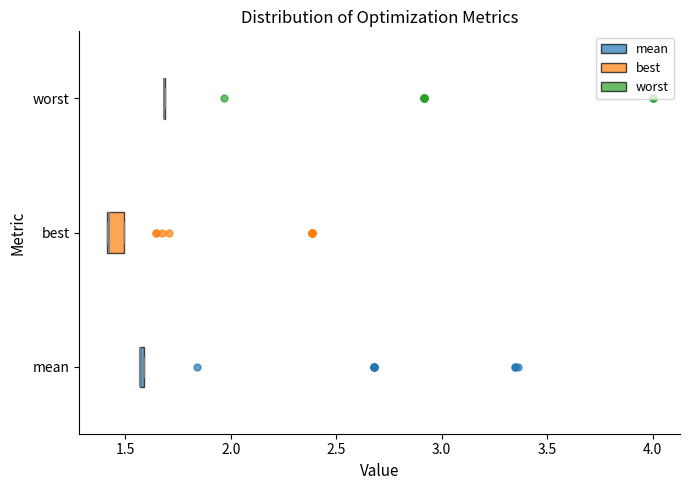

Which box is the widest, from its left edge to its right edge?

best